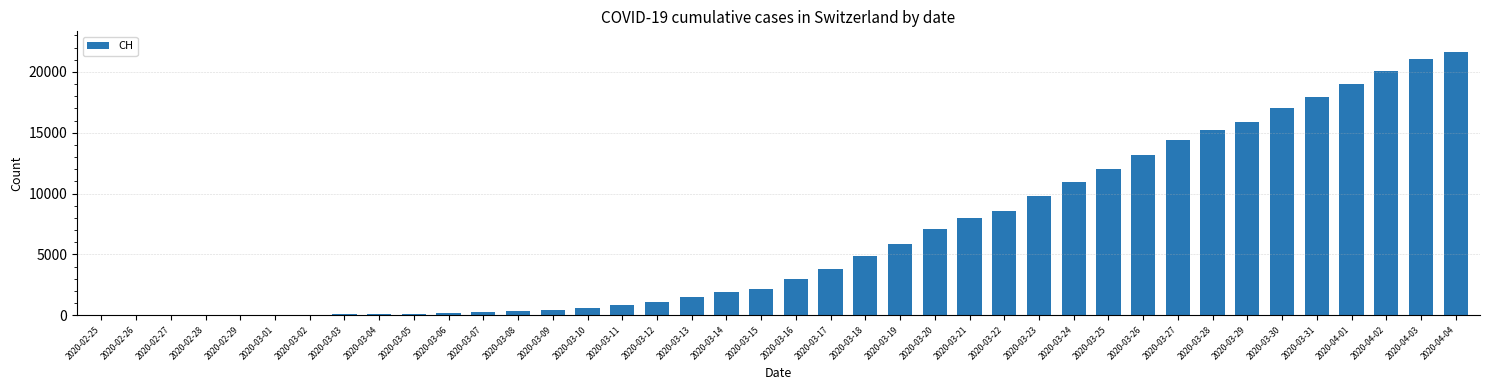

The value at 2020-02-25 is -14749. True or false?

False